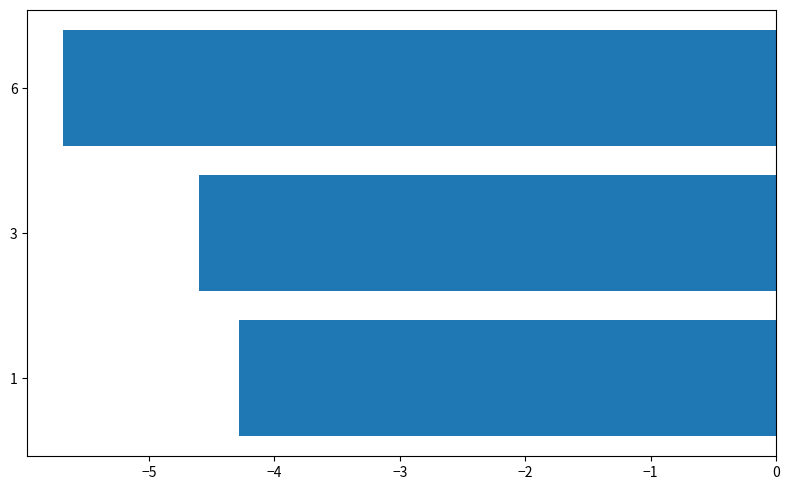

Reading bottom to top, transcribe all the data shown in this chart.

-4.3	-4.6	-5.7